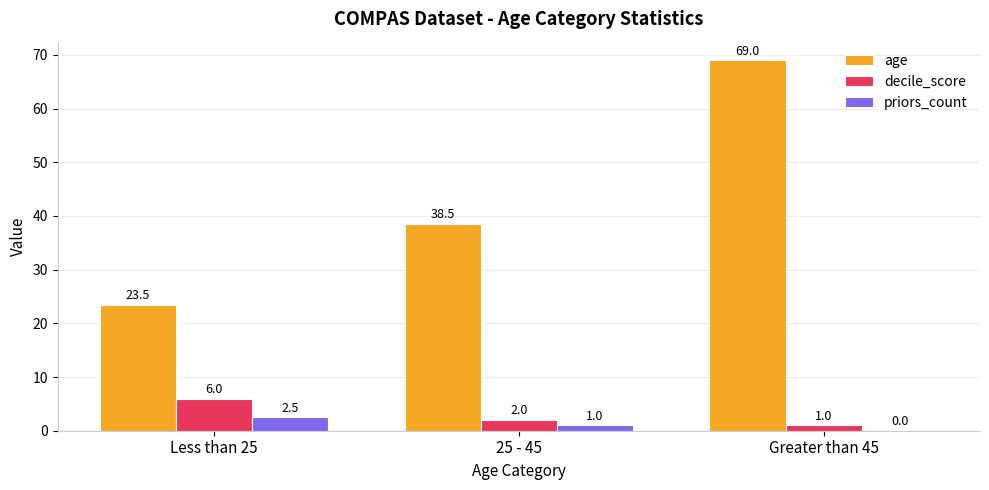

Reading left to right, extract all data points from this chart.

age: Less than 25=23.5	25 - 45=38.5	Greater than 45=69.0
decile_score: Less than 25=6.0	25 - 45=2.0	Greater than 45=1.0
priors_count: Less than 25=2.5	25 - 45=1.0	Greater than 45=0.0